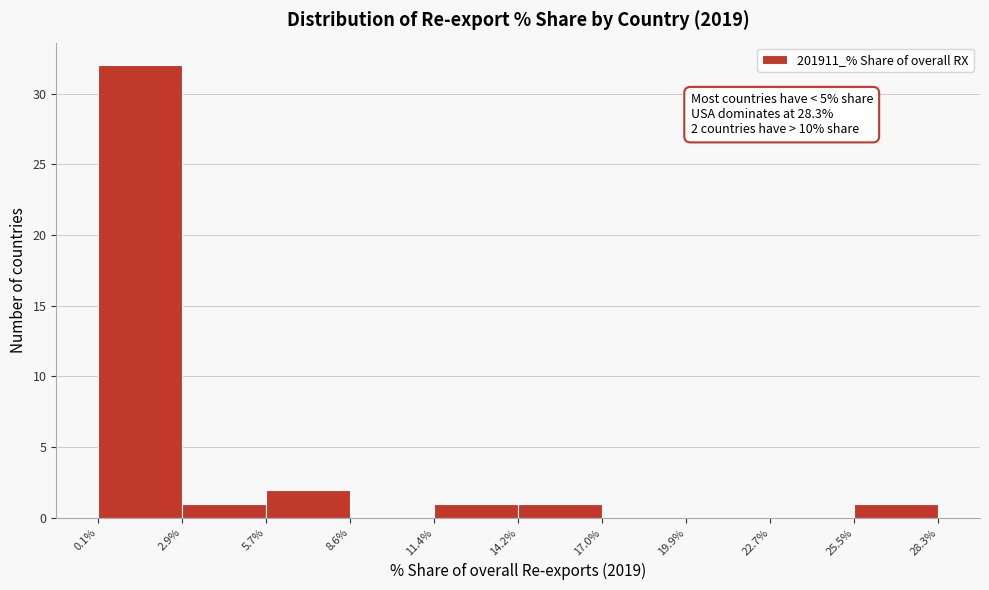

Which range on the x-axis has the tallest bar?

0.1% to 2.9%